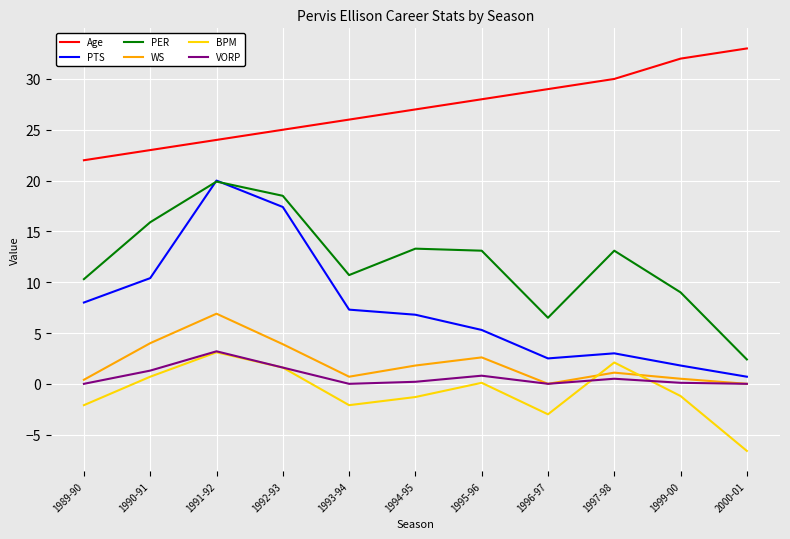

What is the spread (max minus min) of values at 1992-93?

23.4